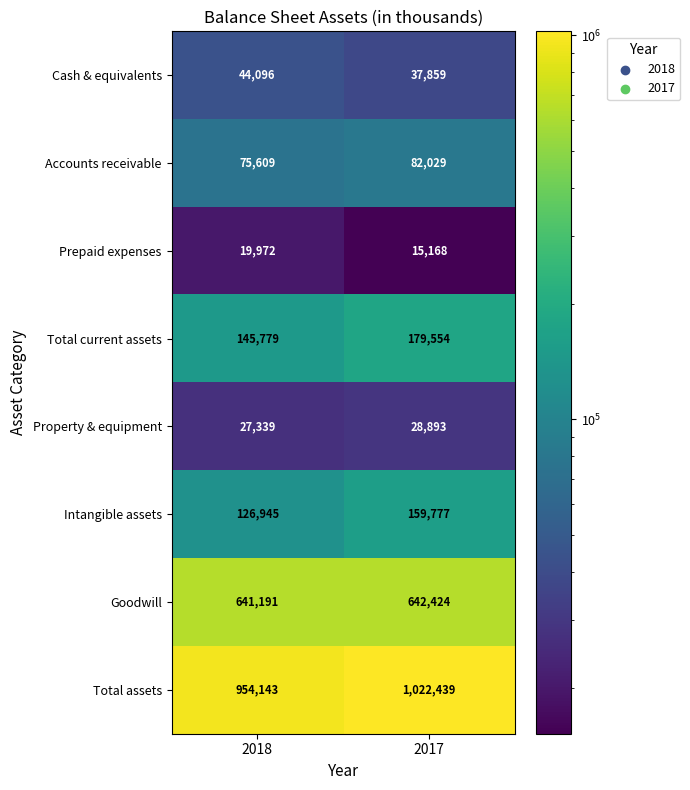

What is the maximum value shown in the chart?

1022439